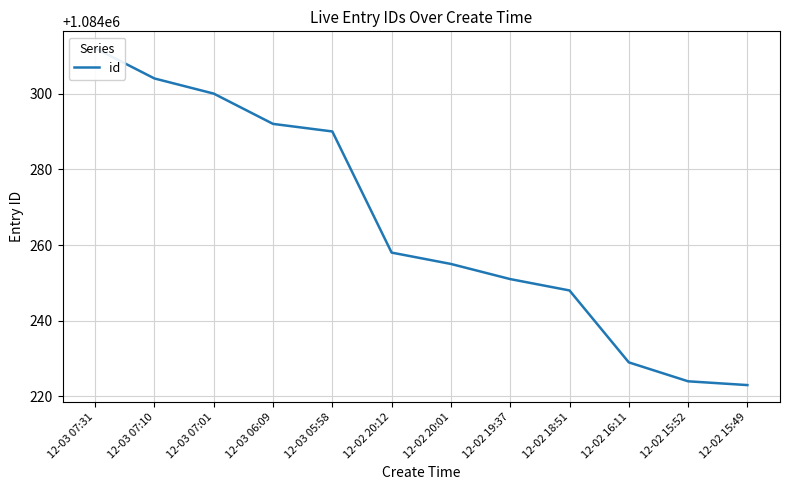

Approximately how many times larger is the value at 12-02 20:01 compared to 12-02 15:52?

1.0